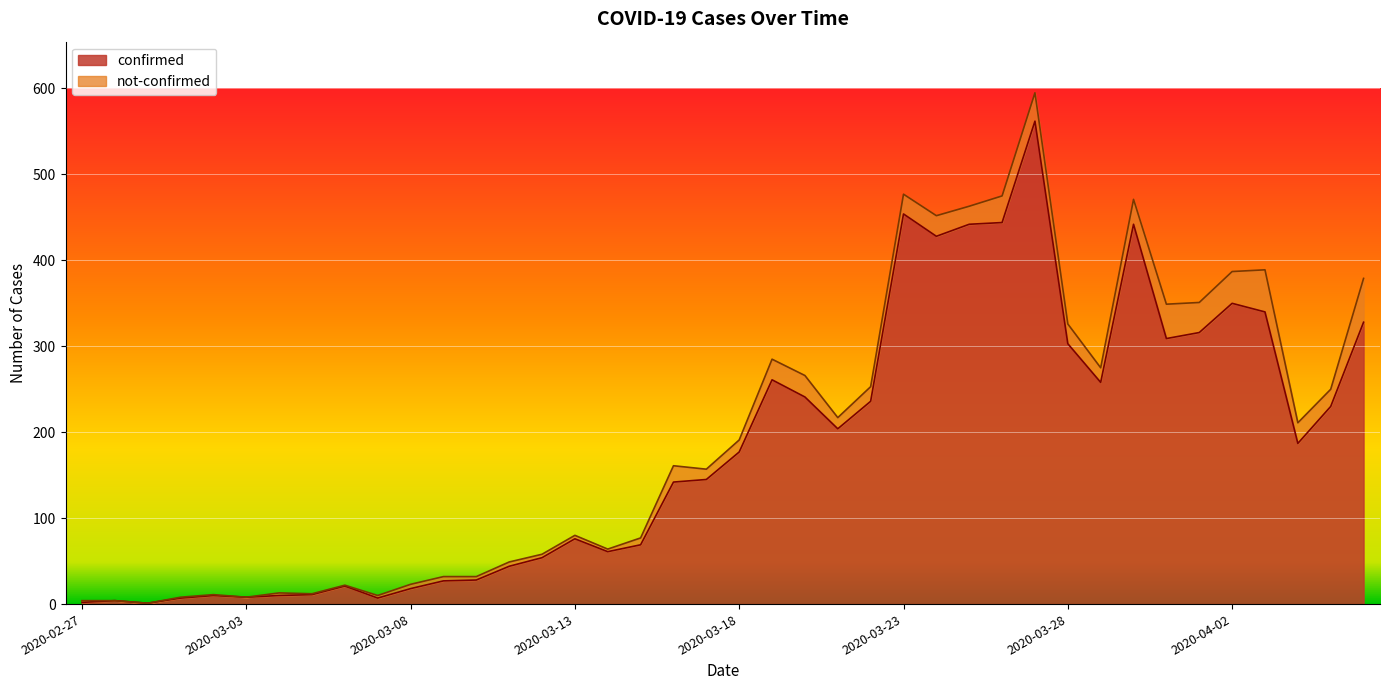

What is the label of the 15th point from the left?

2020-03-12